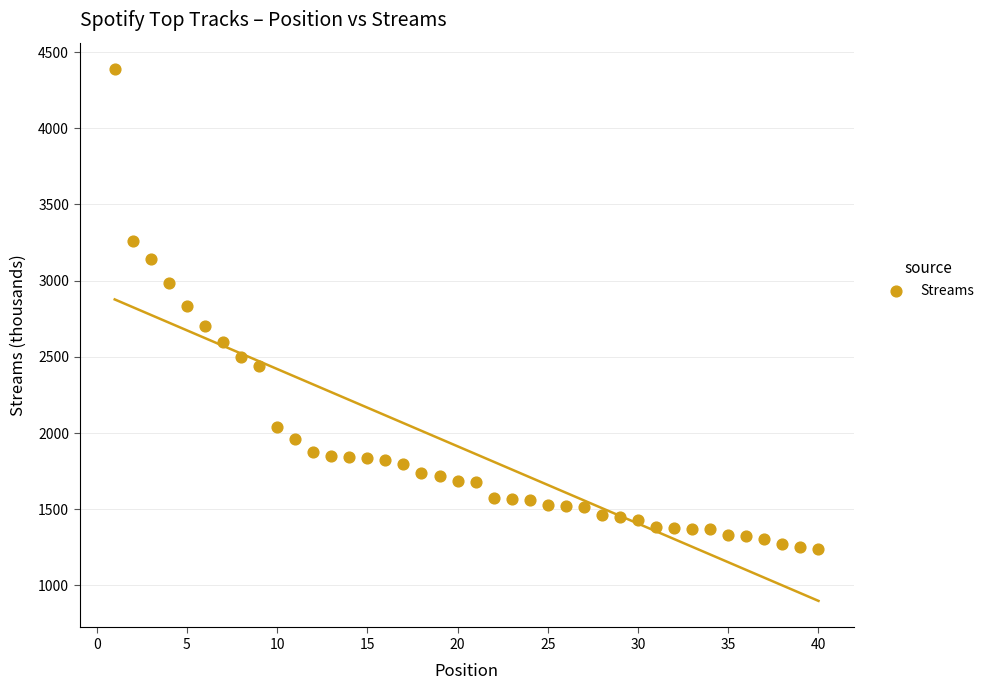

What is the range of X values (max minus min)?

39